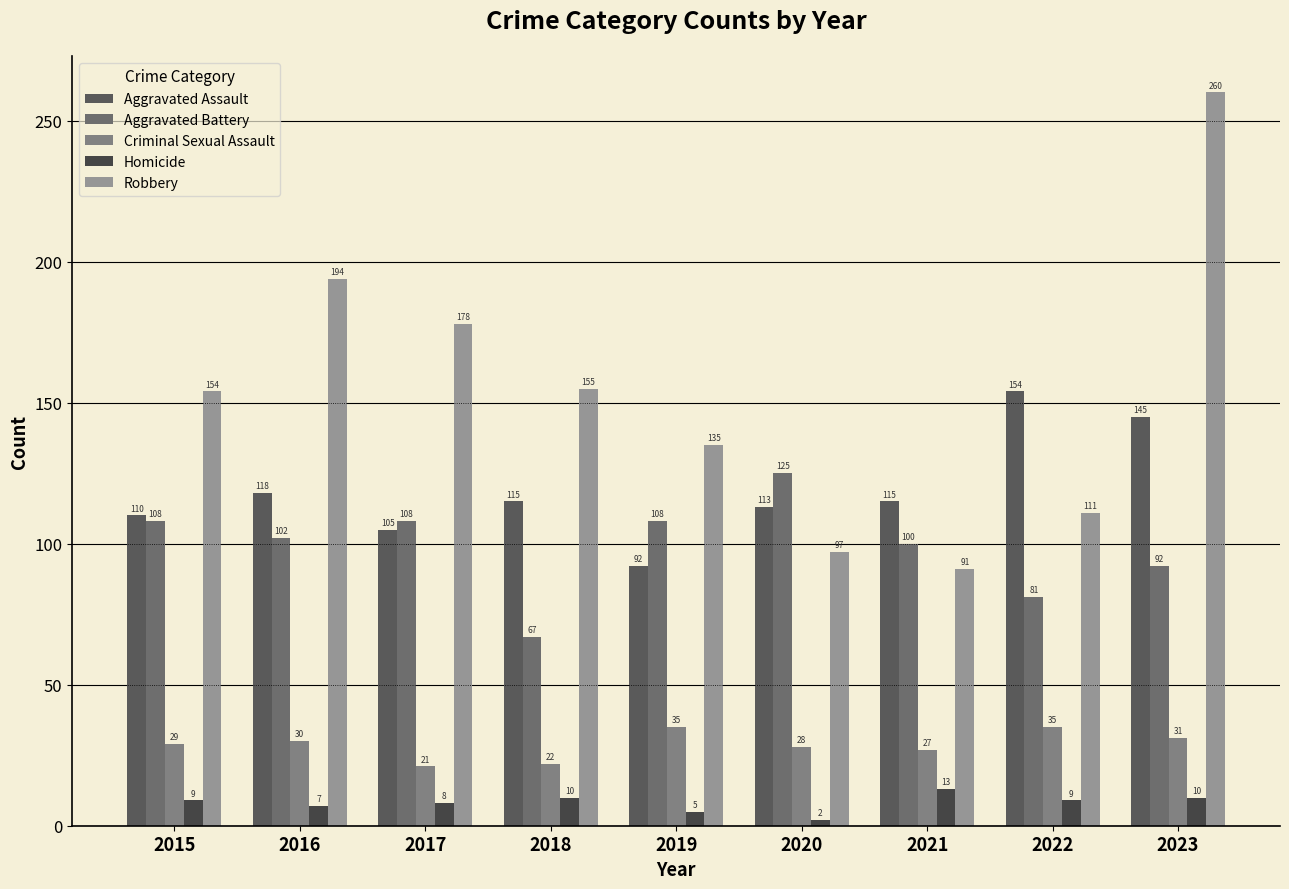

The value of Homicide at 2015 is 16. True or false?

False